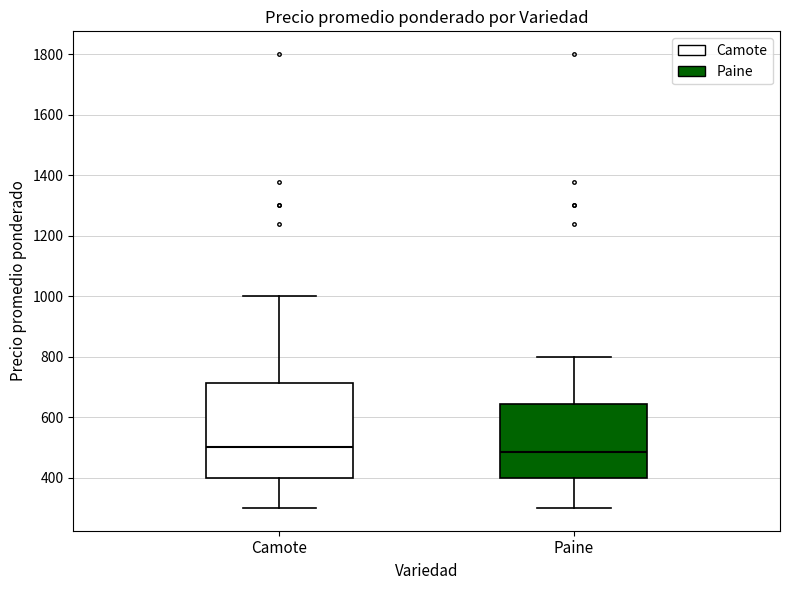

Where does the lower whisker of the box for Paine end on the y-axis? The values are not printed on the chart, so give them approximately, as read against the axis.

300